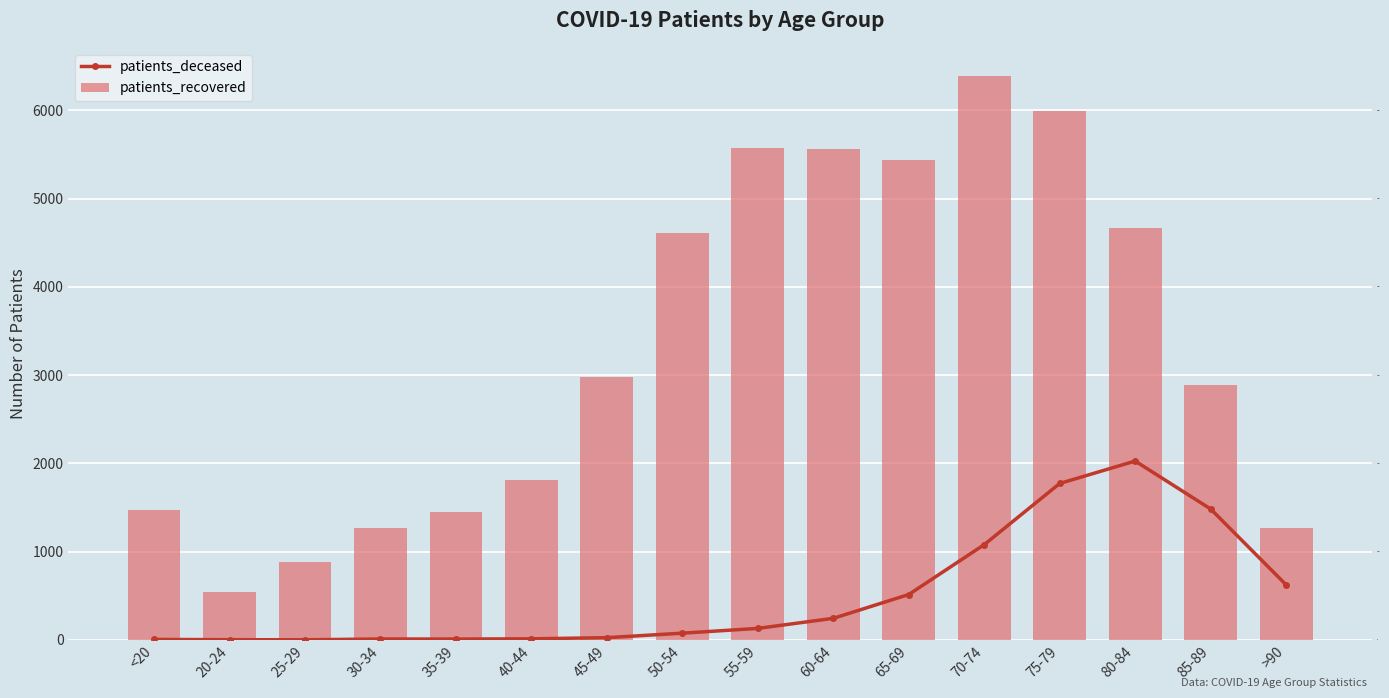

At how many categories does at least one series exceed 5617?

2